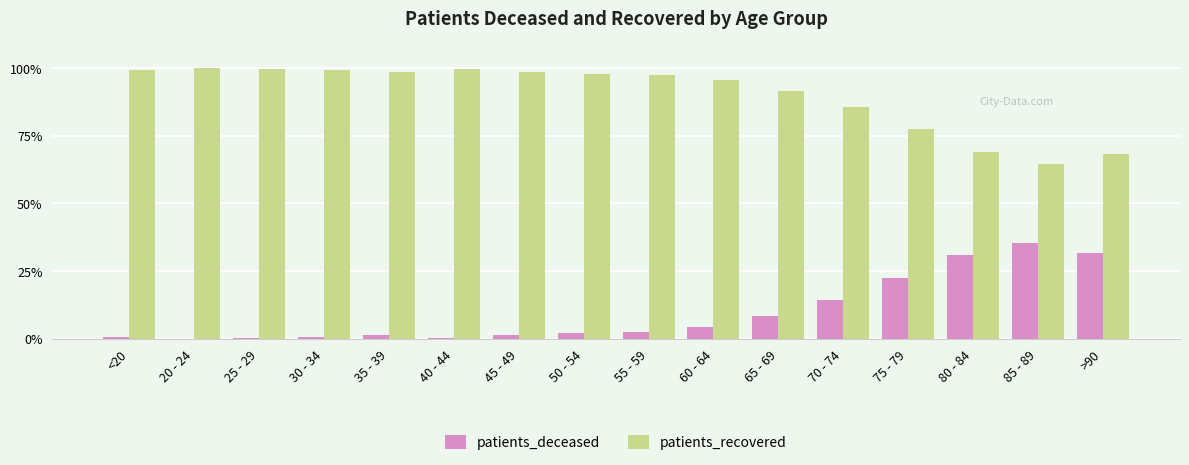

What is the total value across all series at 70 - 74?

100.0